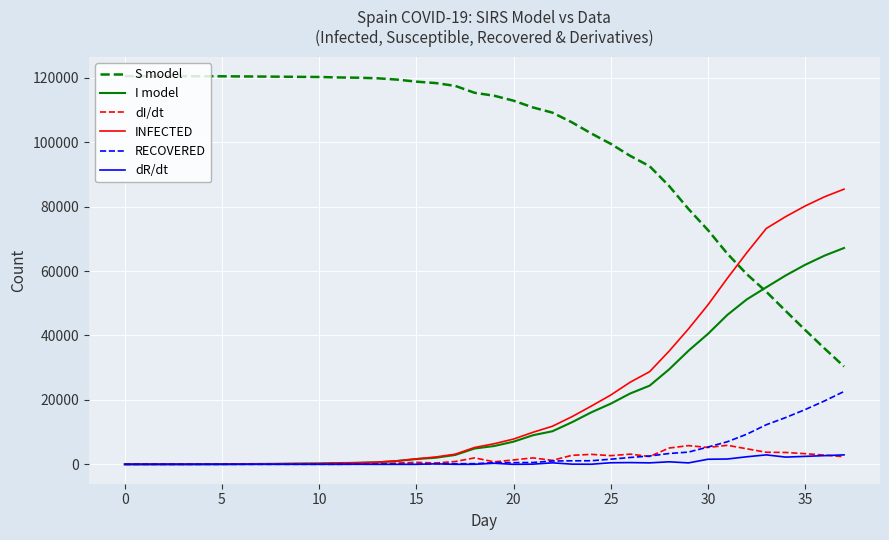

Which series has the largest total across all categories?

S model